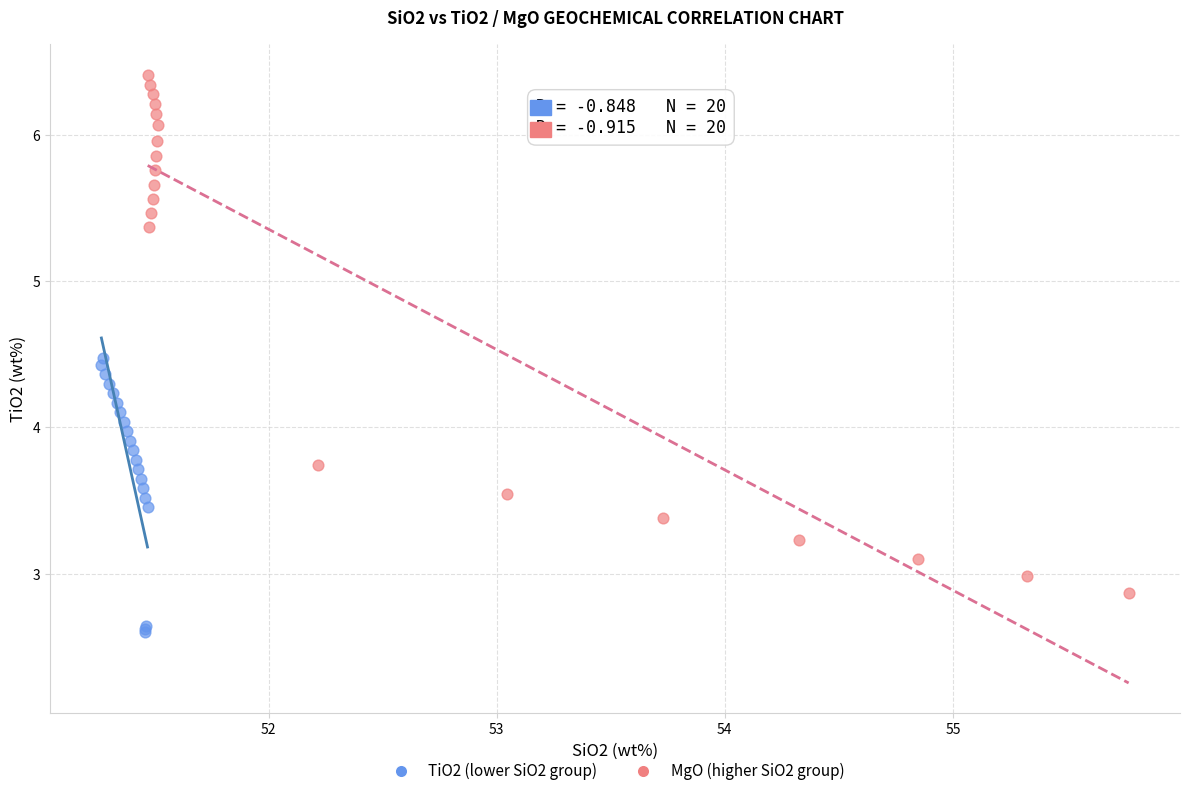

Which series reaches the maximum Y coordinate?

MgO (higher SiO2 group)